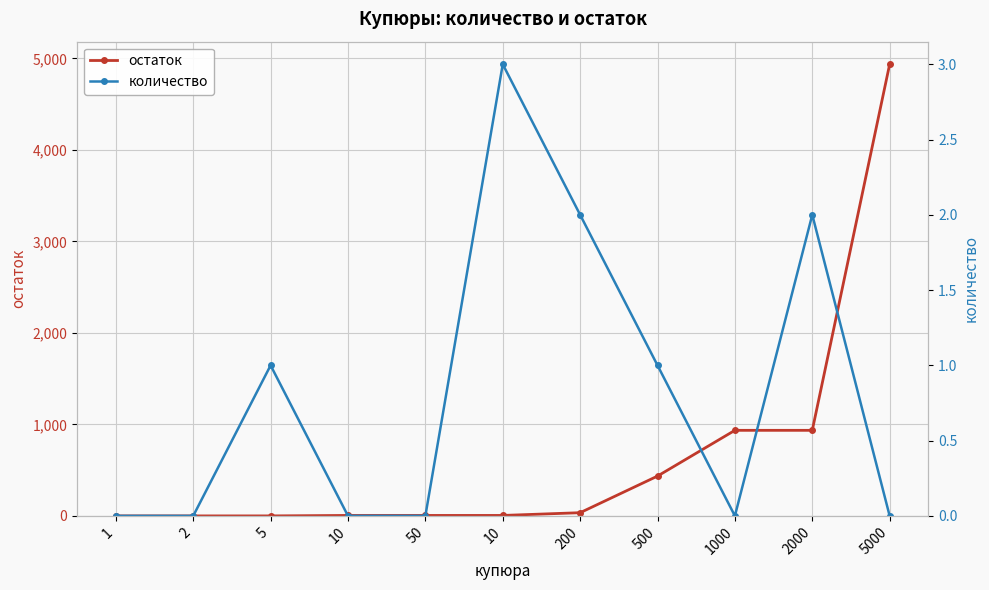

At how many categories does at least one series exceed 2180?

1